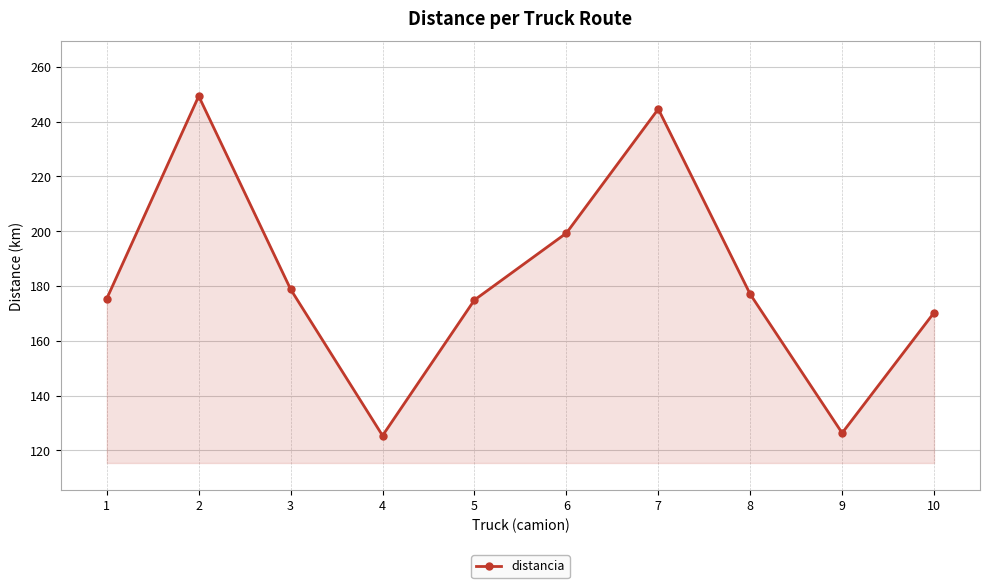

How many lines are shown in the chart?

1